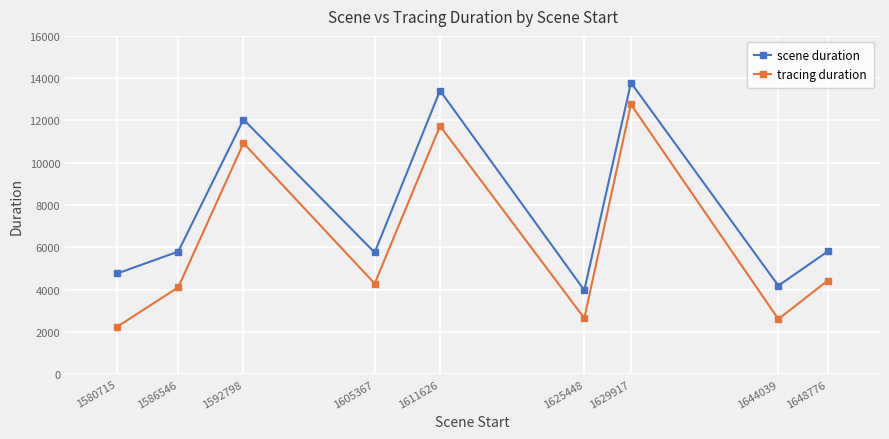

Rank the series by their average value, from lowest to highest.

tracing duration, scene duration